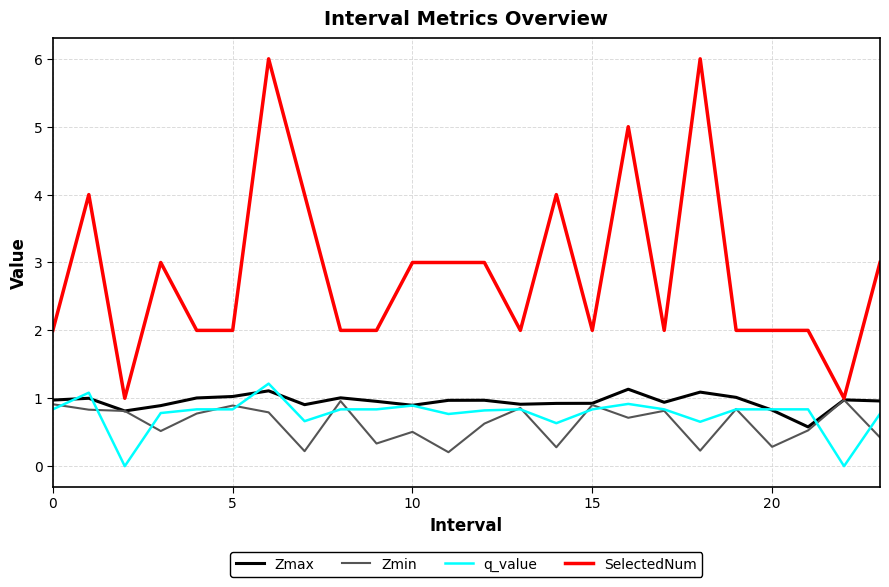

What is the difference between the maximum and minimum values in the Zmin series?

0.8